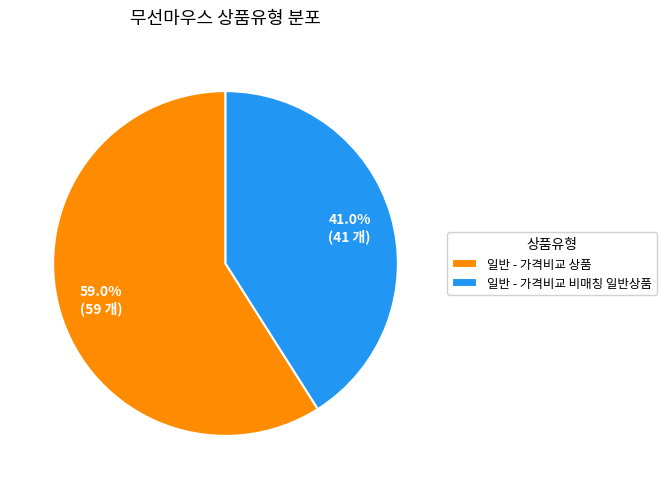

How many segments does this pie chart have?

2